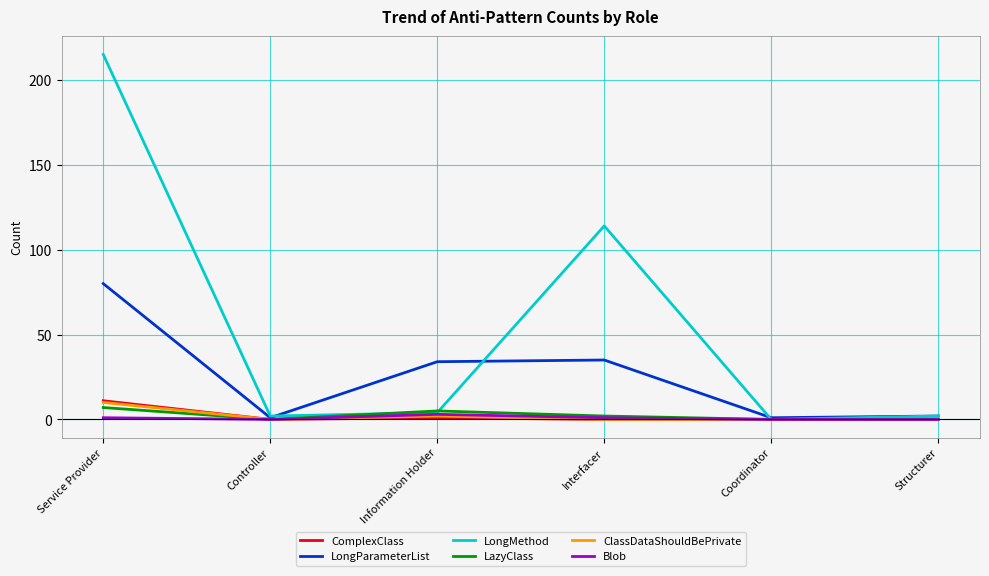

What is the spread (max minus min) of values at Information Holder?

33